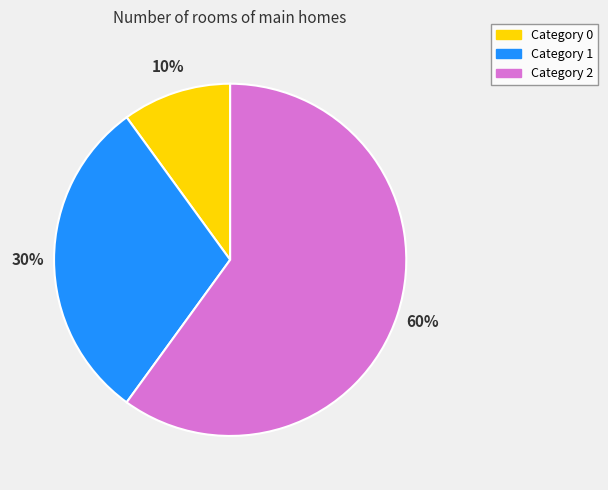

Does any single category account for the majority?

Yes